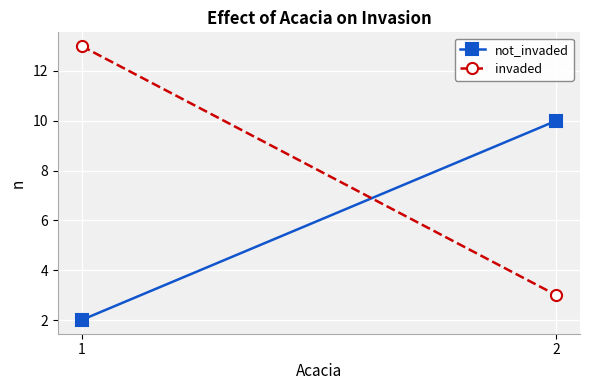

True or false: not_invaded has a value of 3 at 2.

False